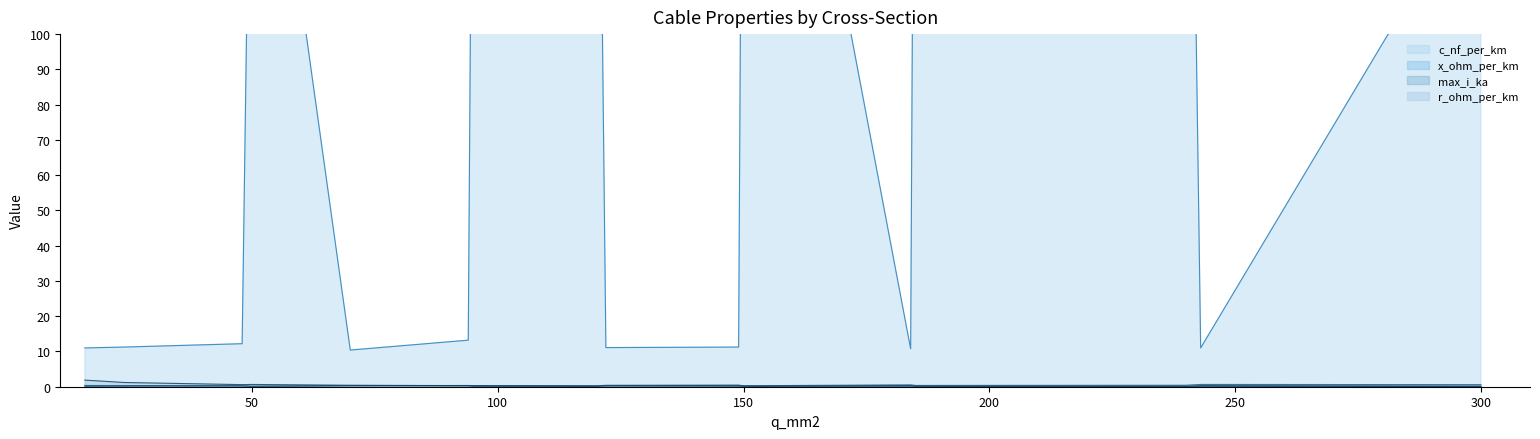

Count the x_ohm_per_km values in the range 0 to 1.

16